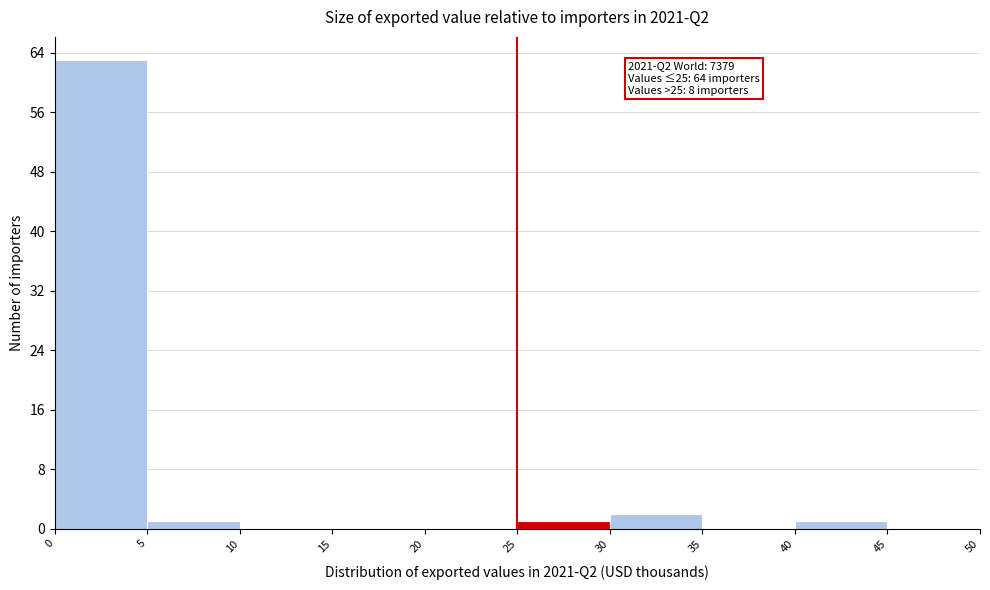

Which range on the x-axis has the tallest bar?

0 to 5